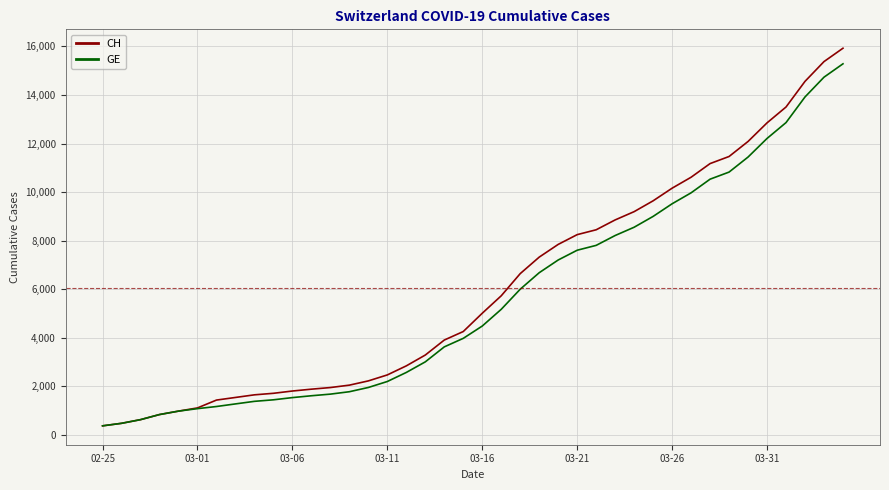

How many lines are shown in the chart?

2